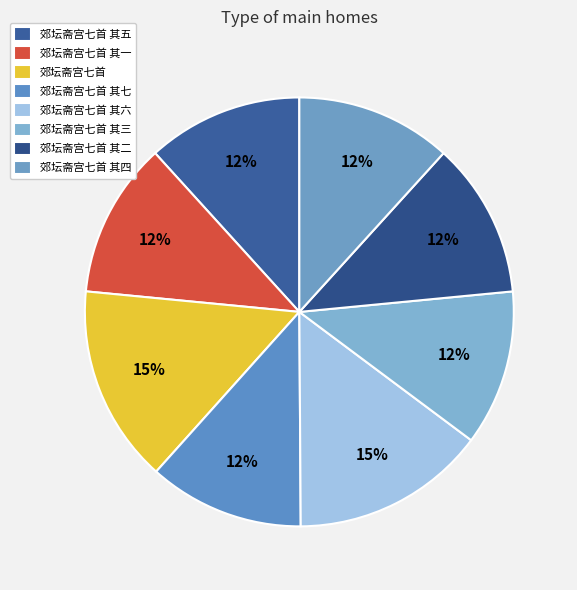

What is the smallest slice in the pie chart?

郊坛斋宫七首 其七